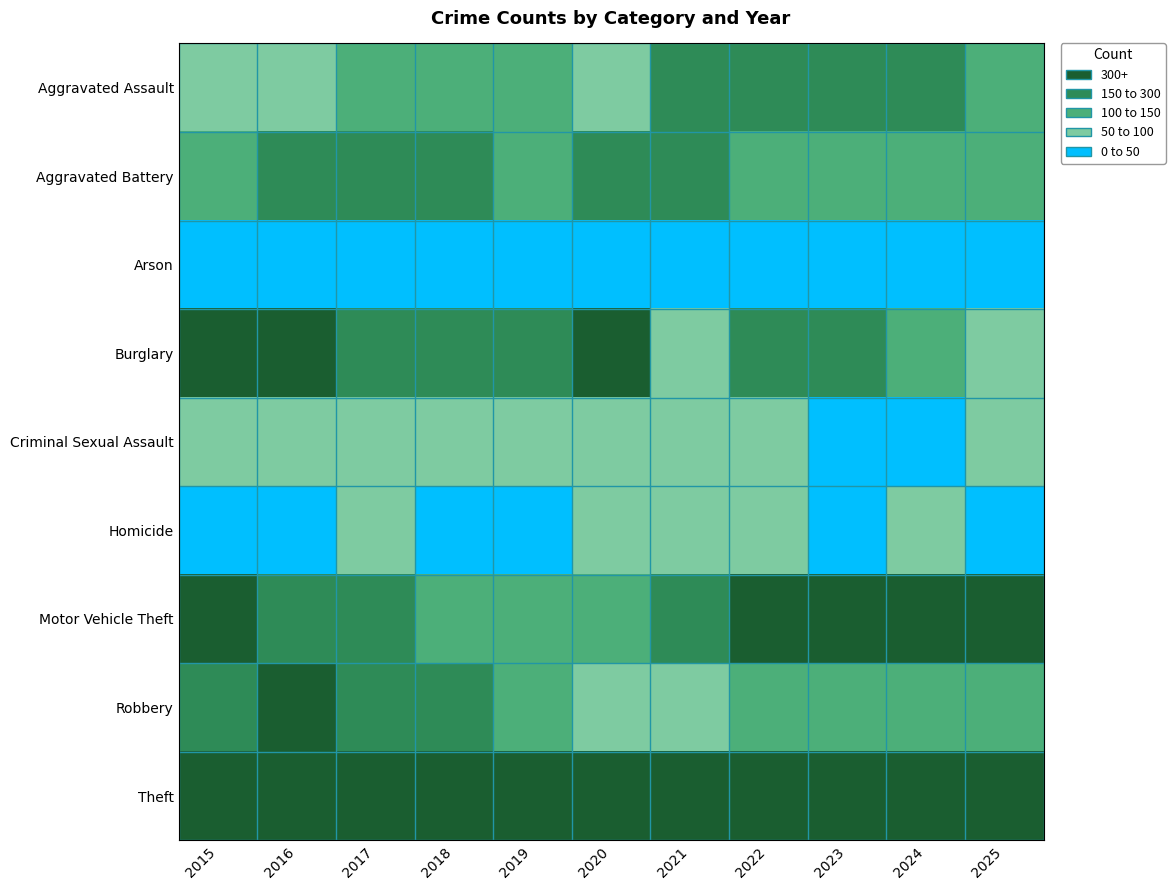

Which series has the largest total across all categories?

Theft